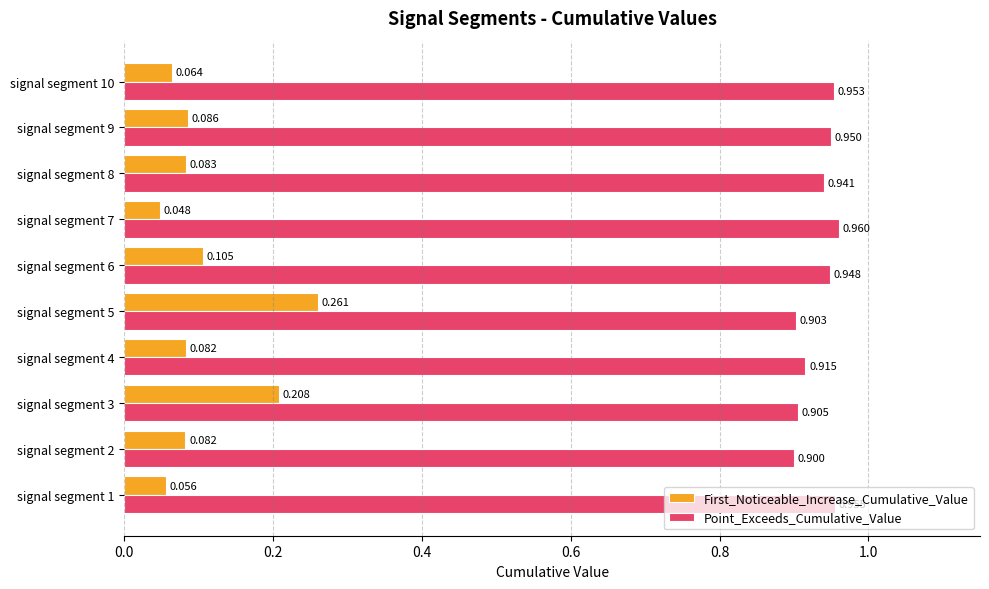

Count the Point_Exceeds_Cumulative_Value values in the range 0 to 1.

10